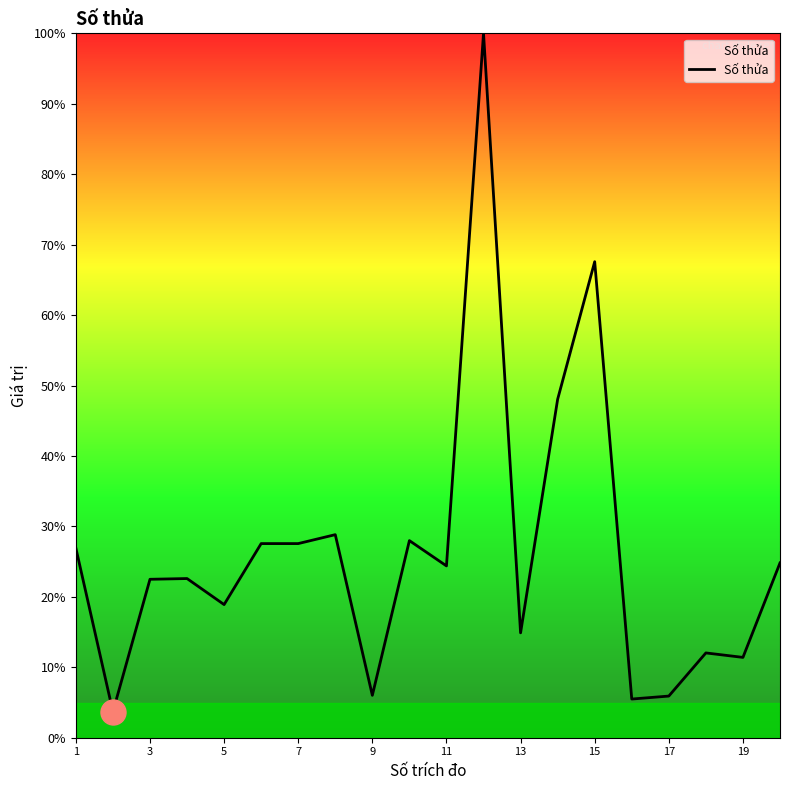

What is the greatest value displayed?

100.0